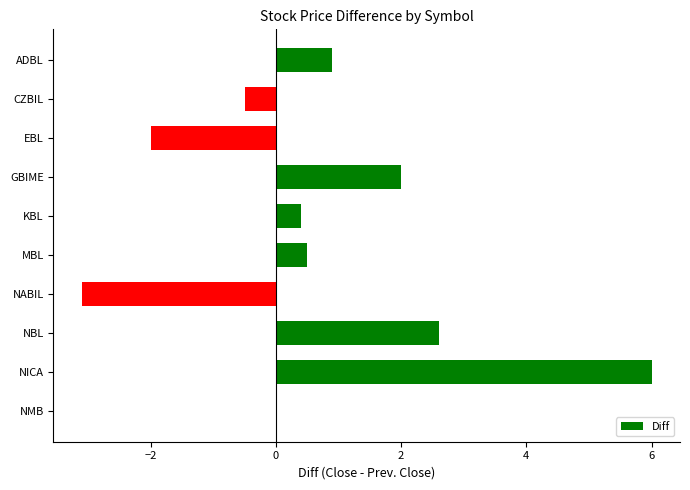

What is the sum of the values at GBIME and NABIL?

-1.1